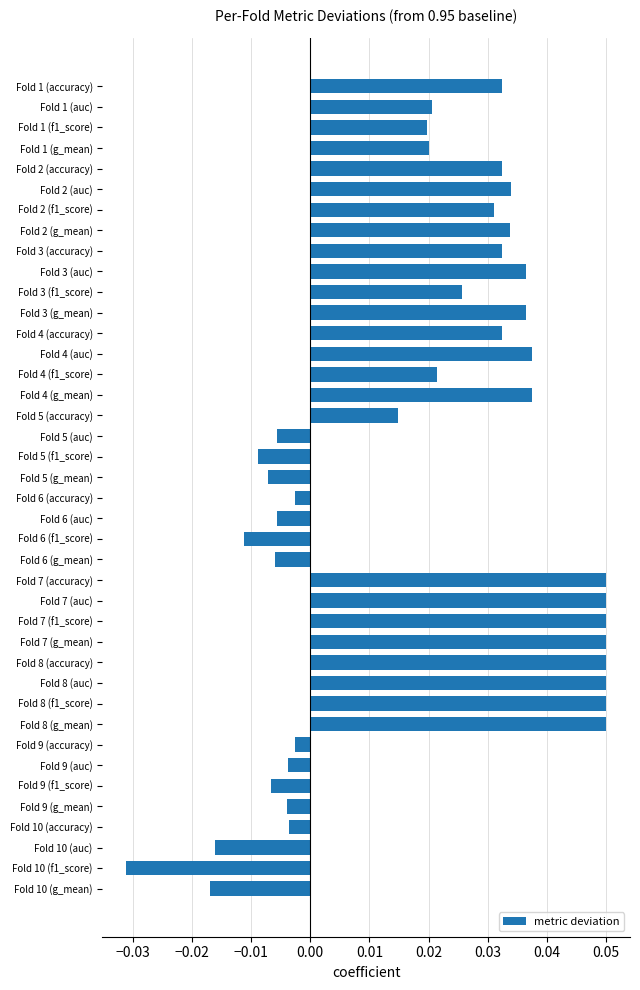

Count the number of values greater than 0.

25